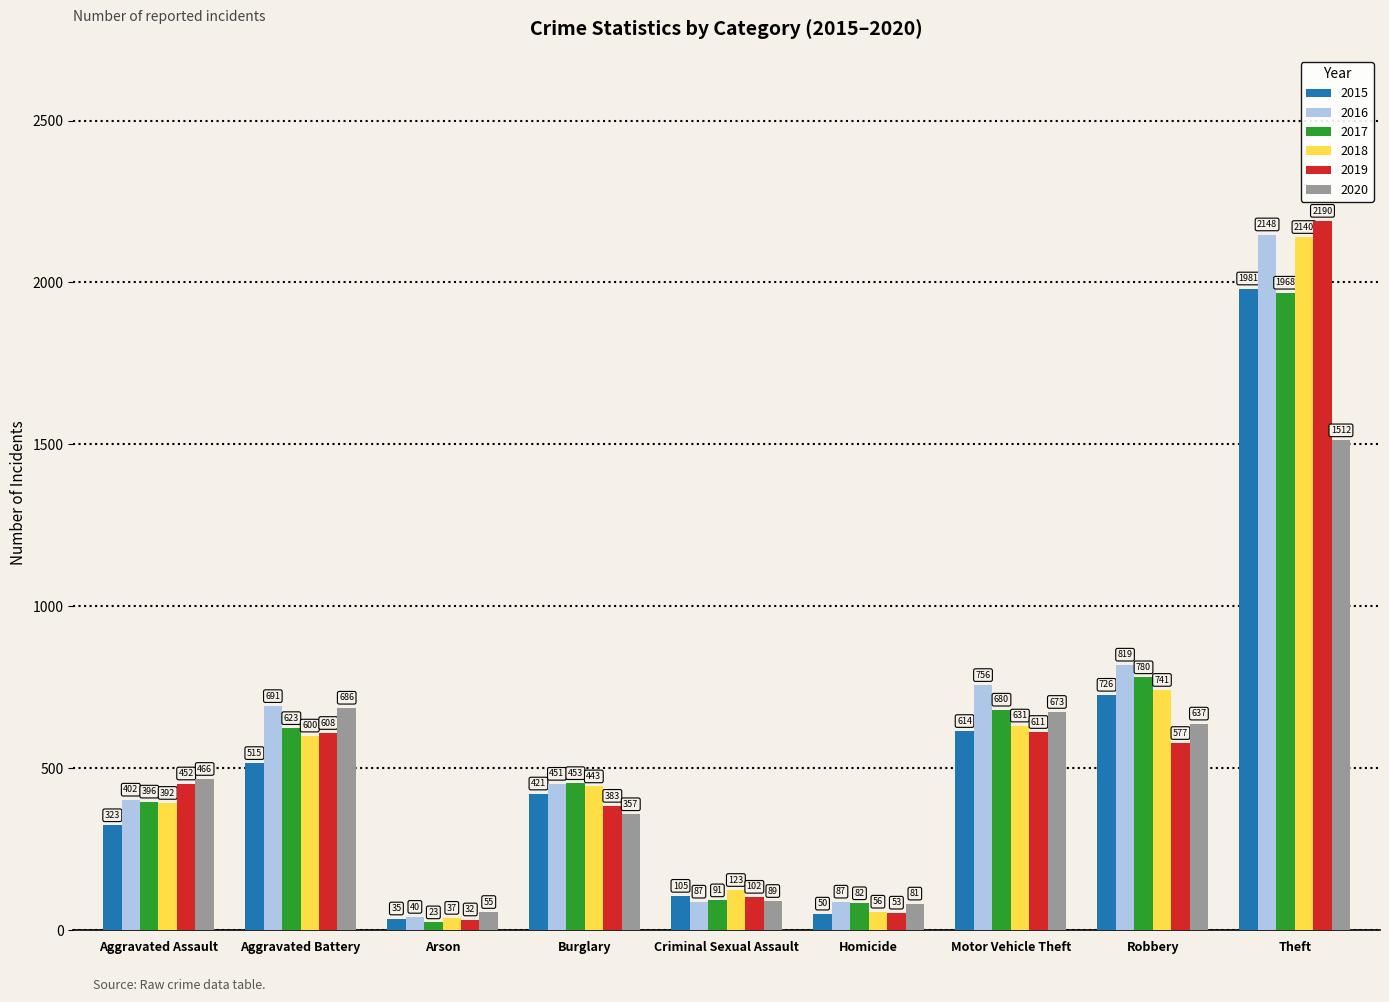

Which category has the lowest value in the 2016 series?

Arson